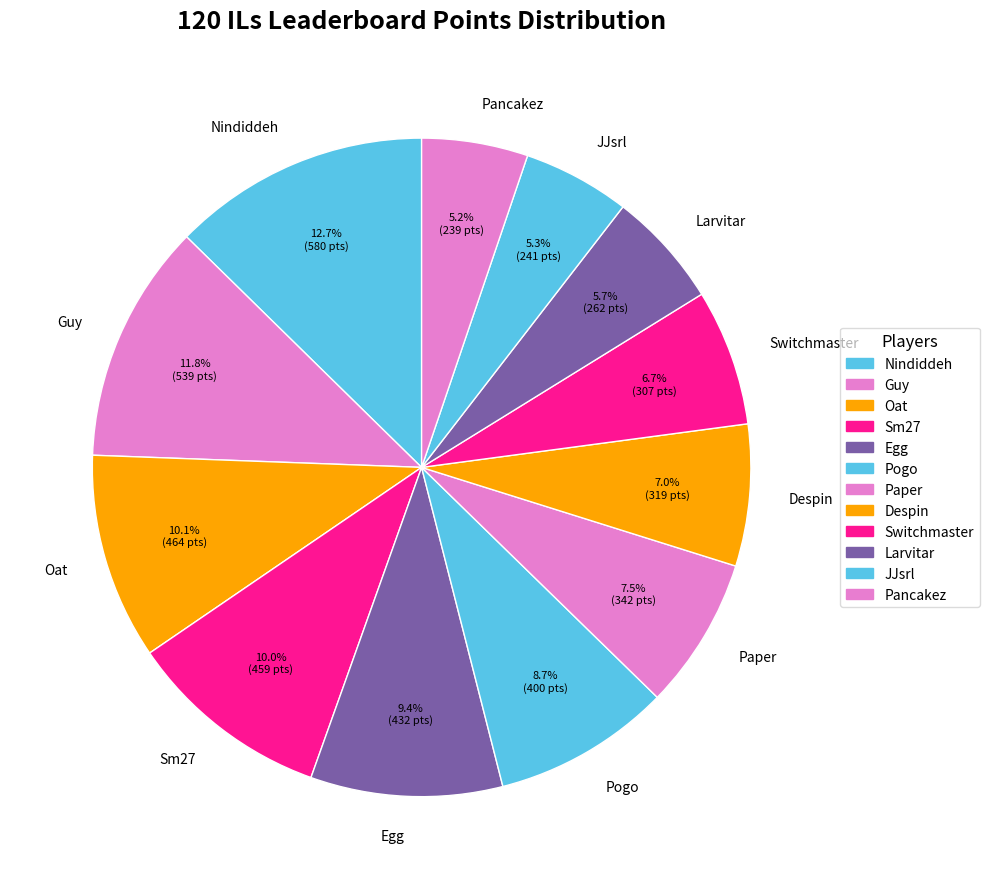

Which category has the biggest portion of the pie?

Nindiddeh